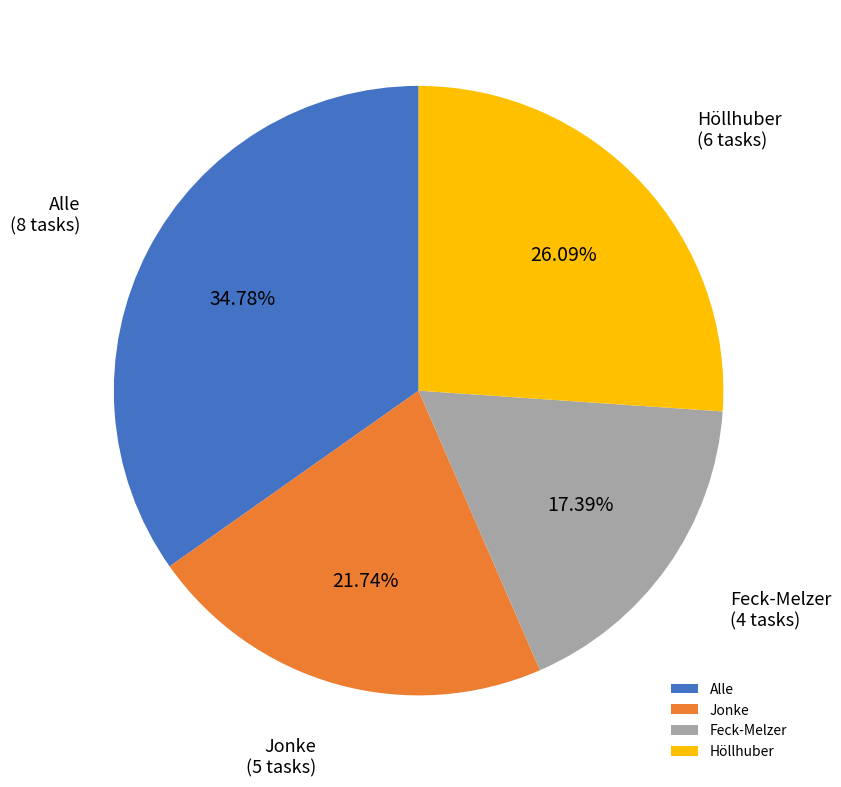

Approximately how many times larger is the value at Höllhuber compared to Feck-Melzer?

1.5